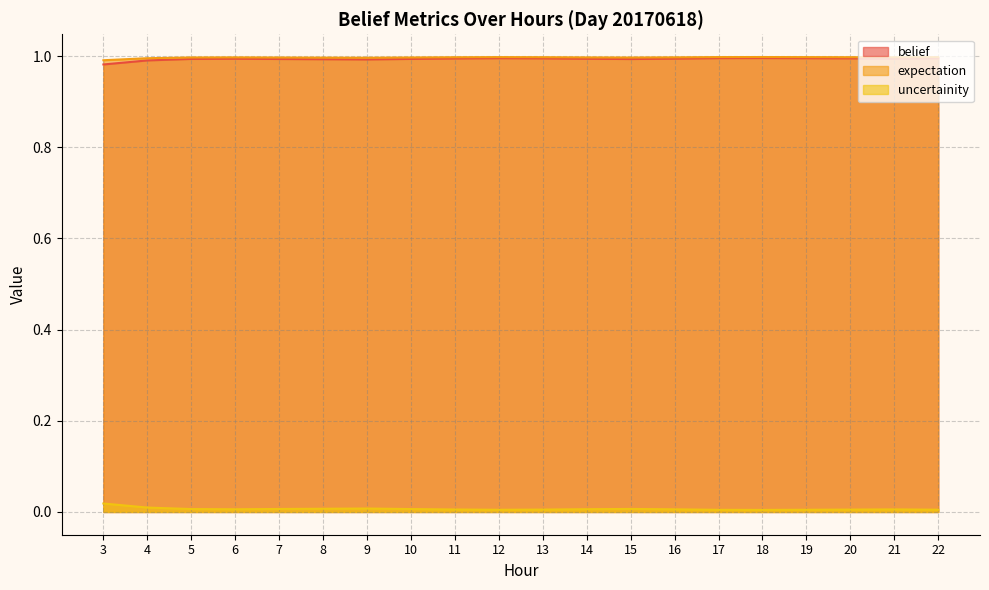

True or false: uncertainity has more than 0 points higher than both neighbors.

True